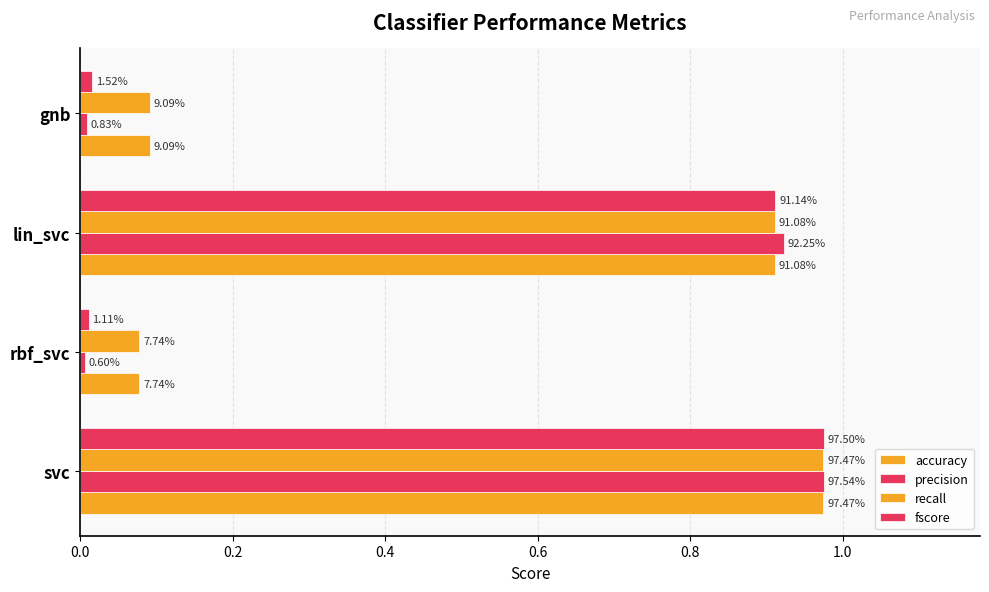

Which series has the largest total across all categories?

accuracy